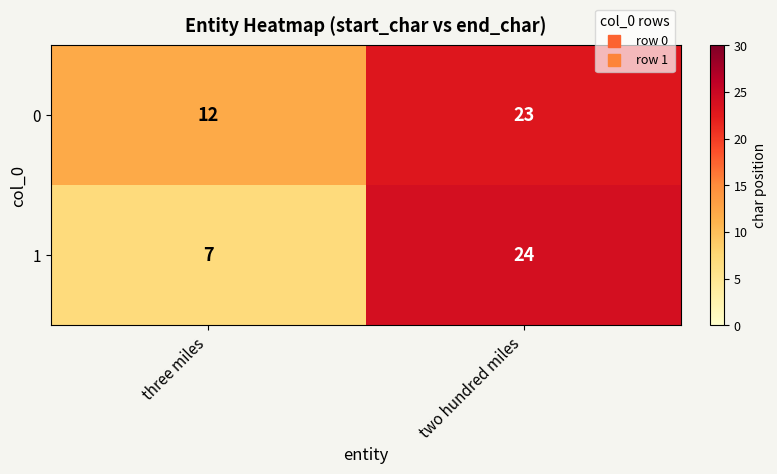

Reading right to left, extract all data points from this chart.

0: 23	12
1: 24	7